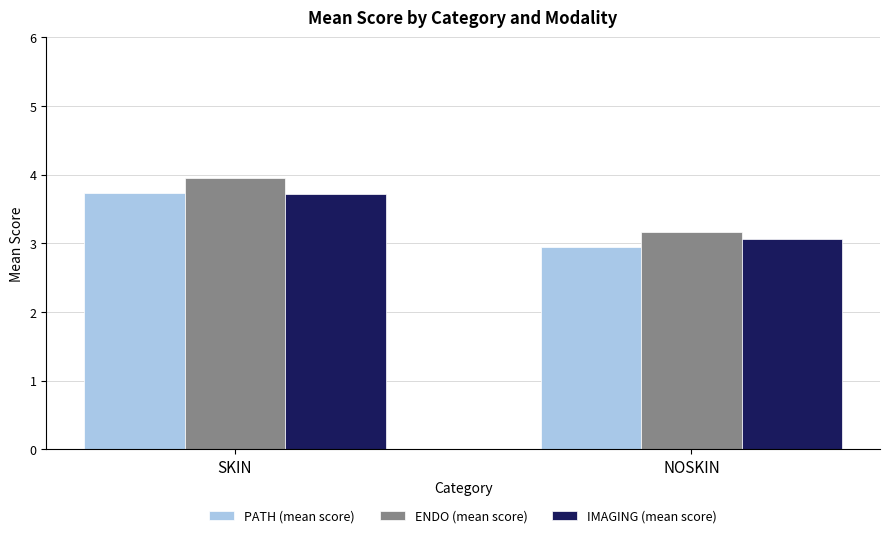

What is the sum of the IMAGING (mean score) values at NOSKIN and SKIN?

6.8